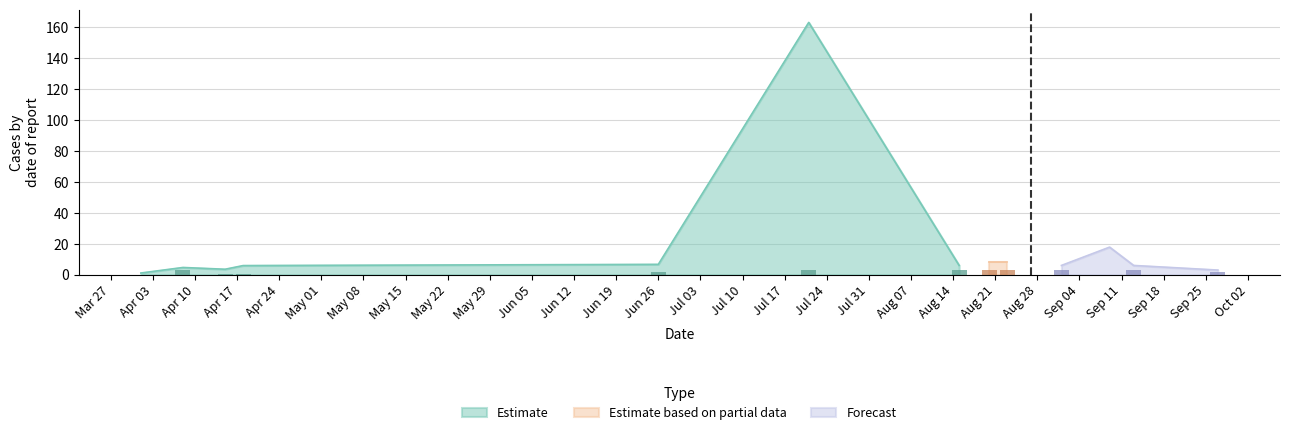

Is it true that d2S equals 1.0 at 7?

False